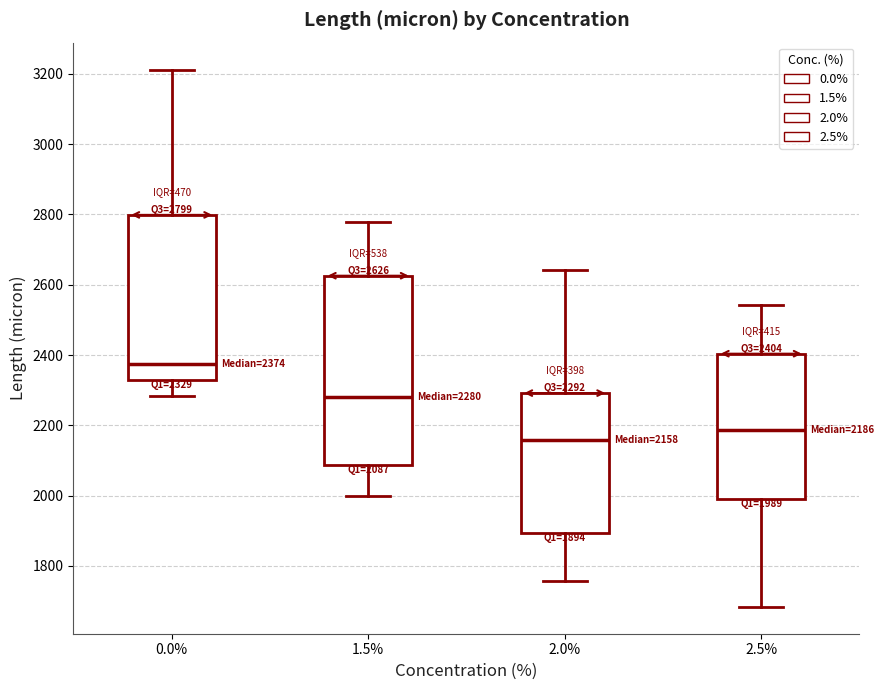

Which box's median line is the highest?

0.0%